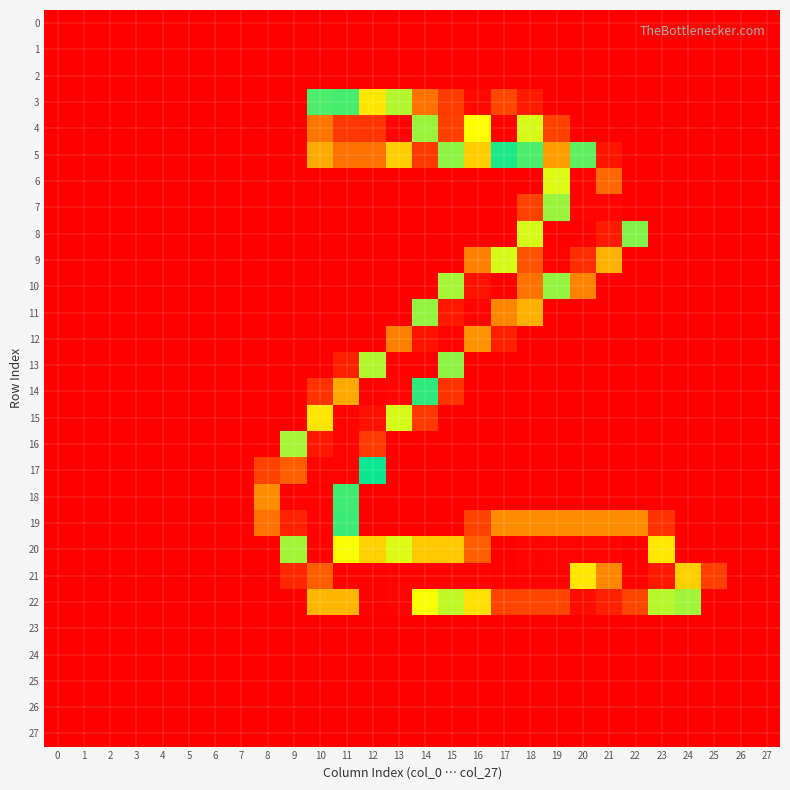

Reading left to right, list all the values displayed in this chart.

0: 0=0	1=0	2=0	3=0	4=0	5=0	6=0	7=0	8=0	9=0	10=0	11=0	12=0	13=0	14=0	15=0	16=0	17=0	18=0	19=0	20=0	21=0	22=0	23=0	24=0	25=0	26=0	27=0
1: 0=0	1=0	2=0	3=0	4=0	5=0	6=0	7=0	8=0	9=0	10=0	11=0	12=0	13=0	14=0	15=0	16=0	17=0	18=0	19=0	20=0	21=0	22=0	23=0	24=0	25=0	26=0	27=0
2: 0=0	1=0	2=0	3=0	4=0	5=0	6=0	7=0	8=0	9=0	10=0	11=0	12=0	13=0	14=0	15=0	16=0	17=0	18=0	19=0	20=0	21=0	22=0	23=0	24=0	25=0	26=0	27=0
3: 0=0	1=0	2=0	3=0	4=0	5=0	6=0	7=0	8=0	9=0	10=115	11=139	12=77	13=98	14=38	15=20	16=3	17=24	18=9	19=0	20=0	21=0	22=0	23=0	24=0	25=0	26=0	27=0
4: 0=0	1=0	2=0	3=0	4=0	5=0	6=0	7=0	8=0	9=0	10=208	11=232	12=233	13=253	14=153	15=229	16=170	17=254	18=92	19=22	20=0	21=0	22=0	23=0	24=0	25=0	26=0	27=0
5: 0=0	1=0	2=0	3=0	4=0	5=0	6=0	7=0	8=0	9=0	10=57	11=38	12=38	13=69	14=19	15=151	16=184	17=132	18=140	19=197	20=143	21=7	22=0	23=0	24=0	25=0	26=0	27=0
6: 0=0	1=0	2=0	3=0	4=0	5=0	6=0	7=0	8=0	9=0	10=0	11=0	12=0	13=0	14=0	15=0	16=0	17=0	18=0	19=91	20=253	21=212	22=0	23=0	24=0	25=0	26=0	27=0
7: 0=0	1=0	2=0	3=0	4=0	5=0	6=0	7=0	8=0	9=0	10=0	11=0	12=0	13=0	14=0	15=0	16=0	17=0	18=22	19=153	20=253	21=253	22=0	23=0	24=0	25=0	26=0	27=0
8: 0=0	1=0	2=0	3=0	4=0	5=0	6=0	7=0	8=0	9=0	10=0	11=0	12=0	13=0	14=0	15=0	16=0	17=0	18=163	19=254	20=254	21=244	22=106	23=0	24=0	25=0	26=0	27=0
9: 0=0	1=0	2=0	3=0	4=0	5=0	6=0	7=0	8=0	9=0	10=0	11=0	12=0	13=0	14=0	15=0	16=43	17=163	18=220	19=253	20=236	21=60	22=0	23=0	24=0	25=0	26=0	27=0
10: 0=0	1=0	2=0	3=0	4=0	5=0	6=0	7=0	8=0	9=0	10=0	11=0	12=0	13=0	14=0	15=100	16=247	17=254	18=209	19=152	20=44	21=0	22=0	23=0	24=0	25=0	26=0	27=0
11: 0=0	1=0	2=0	3=0	4=0	5=0	6=0	7=0	8=0	9=0	10=0	11=0	12=0	13=0	14=152	15=245	16=253	17=204	18=59	19=0	20=0	21=0	22=0	23=0	24=0	25=0	26=0	27=0
12: 0=0	1=0	2=0	3=0	4=0	5=0	6=0	7=0	8=0	9=0	10=0	11=0	12=0	13=43	14=247	15=253	16=200	17=11	18=0	19=0	20=0	21=0	22=0	23=0	24=0	25=0	26=0	27=0
13: 0=0	1=0	2=0	3=0	4=0	5=0	6=0	7=0	8=0	9=0	10=0	11=11	12=98	13=254	14=254	15=151	16=0	17=0	18=0	19=0	20=0	21=0	22=0	23=0	24=0	25=0	26=0	27=0
14: 0=0	1=0	2=0	3=0	4=0	5=0	6=0	7=0	8=0	9=0	10=17	11=194	12=254	13=253	14=135	15=17	16=0	17=0	18=0	19=0	20=0	21=0	22=0	23=0	24=0	25=0	26=0	27=0
15: 0=0	1=0	2=0	3=0	4=0	5=0	6=0	7=0	8=0	9=0	10=177	11=253	12=248	13=163	14=19	15=0	16=0	17=0	18=0	19=0	20=0	21=0	22=0	23=0	24=0	25=0	26=0	27=0
16: 0=0	1=0	2=0	3=0	4=0	5=0	6=0	7=0	8=0	9=100	10=245	11=253	12=231	13=0	14=0	15=0	16=0	17=0	18=0	19=0	20=0	21=0	22=0	23=0	24=0	25=0	26=0	27=0
17: 0=0	1=0	2=0	3=0	4=0	5=0	6=0	7=0	8=22	9=216	10=253	11=253	12=126	13=0	14=0	15=0	16=0	17=0	18=0	19=0	20=0	21=0	22=0	23=0	24=0	25=0	26=0	27=0
18: 0=0	1=0	2=0	3=0	4=0	5=0	6=0	7=0	8=47	9=254	10=254	11=138	12=0	13=0	14=0	15=0	16=0	17=0	18=0	19=0	20=0	21=0	22=0	23=0	24=0	25=0	26=0	27=0
19: 0=0	1=0	2=0	3=0	4=0	5=0	6=0	7=0	8=38	9=241	10=253	11=137	12=0	13=0	14=0	15=0	16=22	17=47	18=47	19=47	20=47	21=47	22=47	23=17	24=0	25=0	26=0	27=0
20: 0=0	1=0	2=0	3=0	4=0	5=0	6=0	7=0	8=0	9=101	10=253	11=169	12=70	13=91	14=185	15=185	16=216	17=255	18=253	19=253	20=253	21=253	22=255	23=176	24=0	25=0	26=0	27=0
21: 0=0	1=0	2=0	3=0	4=0	5=0	6=0	7=0	8=0	9=13	10=216	11=253	12=254	13=253	14=253	15=253	16=253	17=254	18=253	19=253	20=177	21=203	22=254	23=245	24=183	25=21	26=0	27=0
22: 0=0	1=0	2=0	3=0	4=0	5=0	6=0	7=0	8=0	9=0	10=61	11=190	12=254	13=253	14=169	15=96	16=75	17=23	18=23	19=23	20=4	21=11	22=23	23=97	24=101	25=0	26=0	27=0
23: 0=0	1=0	2=0	3=0	4=0	5=0	6=0	7=0	8=0	9=0	10=0	11=0	12=0	13=0	14=0	15=0	16=0	17=0	18=0	19=0	20=0	21=0	22=0	23=0	24=0	25=0	26=0	27=0
24: 0=0	1=0	2=0	3=0	4=0	5=0	6=0	7=0	8=0	9=0	10=0	11=0	12=0	13=0	14=0	15=0	16=0	17=0	18=0	19=0	20=0	21=0	22=0	23=0	24=0	25=0	26=0	27=0
25: 0=0	1=0	2=0	3=0	4=0	5=0	6=0	7=0	8=0	9=0	10=0	11=0	12=0	13=0	14=0	15=0	16=0	17=0	18=0	19=0	20=0	21=0	22=0	23=0	24=0	25=0	26=0	27=0
26: 0=0	1=0	2=0	3=0	4=0	5=0	6=0	7=0	8=0	9=0	10=0	11=0	12=0	13=0	14=0	15=0	16=0	17=0	18=0	19=0	20=0	21=0	22=0	23=0	24=0	25=0	26=0	27=0
27: 0=0	1=0	2=0	3=0	4=0	5=0	6=0	7=0	8=0	9=0	10=0	11=0	12=0	13=0	14=0	15=0	16=0	17=0	18=0	19=0	20=0	21=0	22=0	23=0	24=0	25=0	26=0	27=0